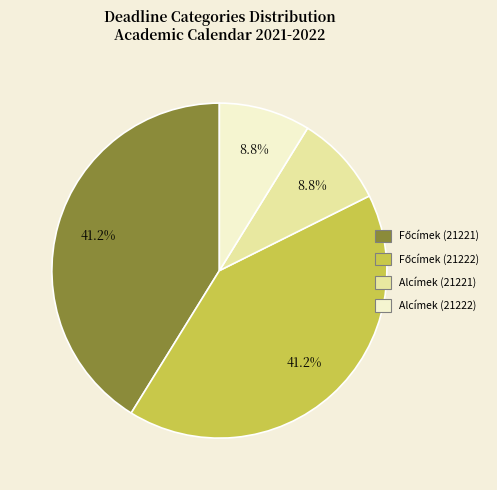

How much of the chart is everything except Alcímek (21222)?

91.2%